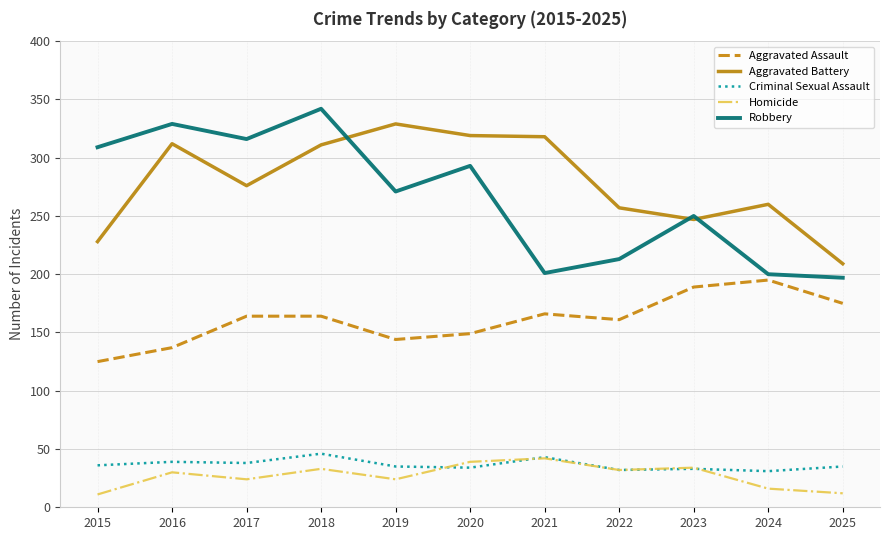

In Homicide, how many points are lower than both neighbors (excluding endpoints)?

3